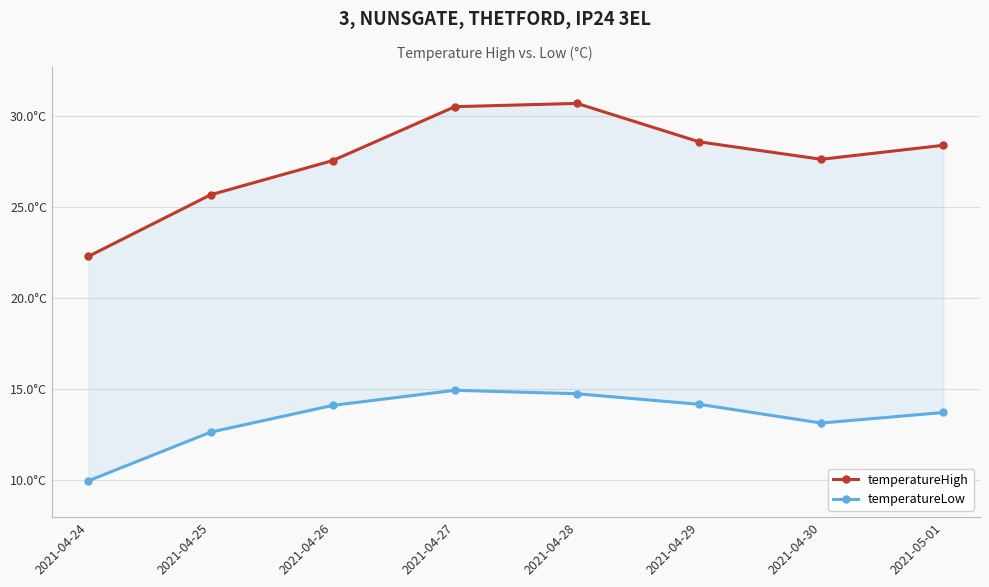

How many lines are shown in the chart?

2